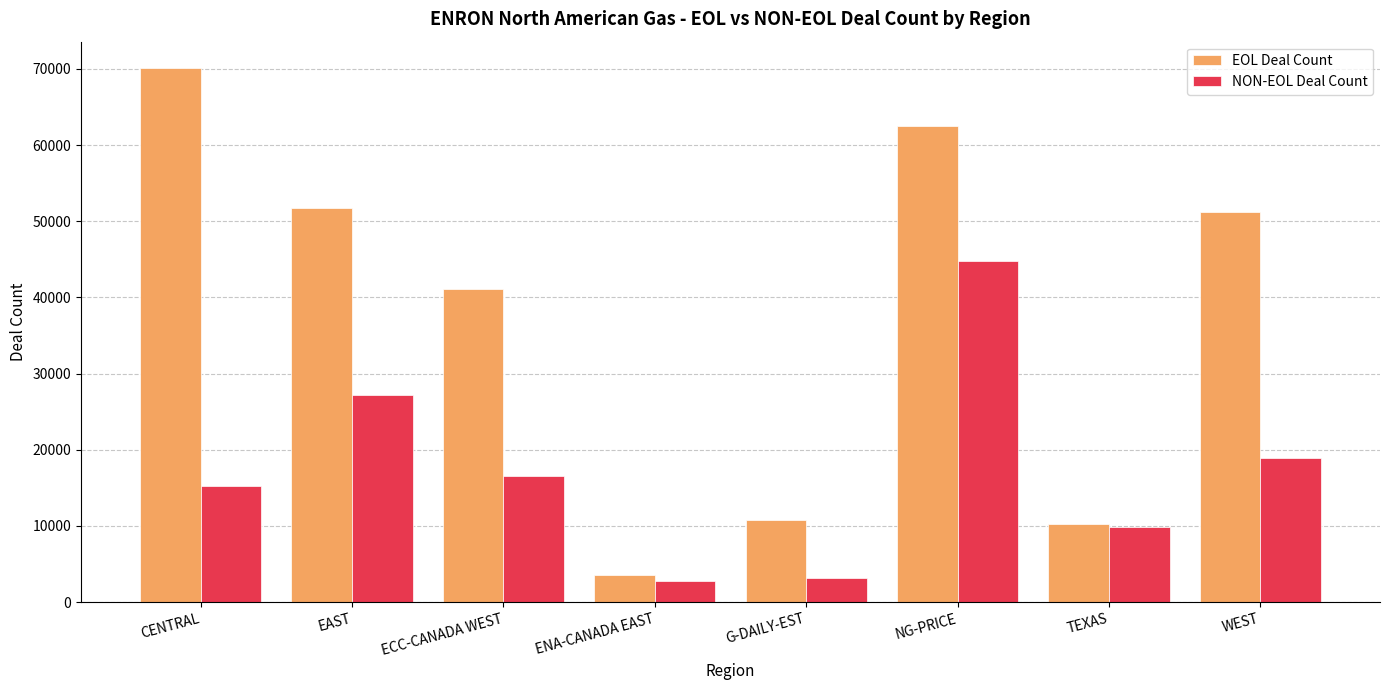

What is the total value across all series at TEXAS?

20158